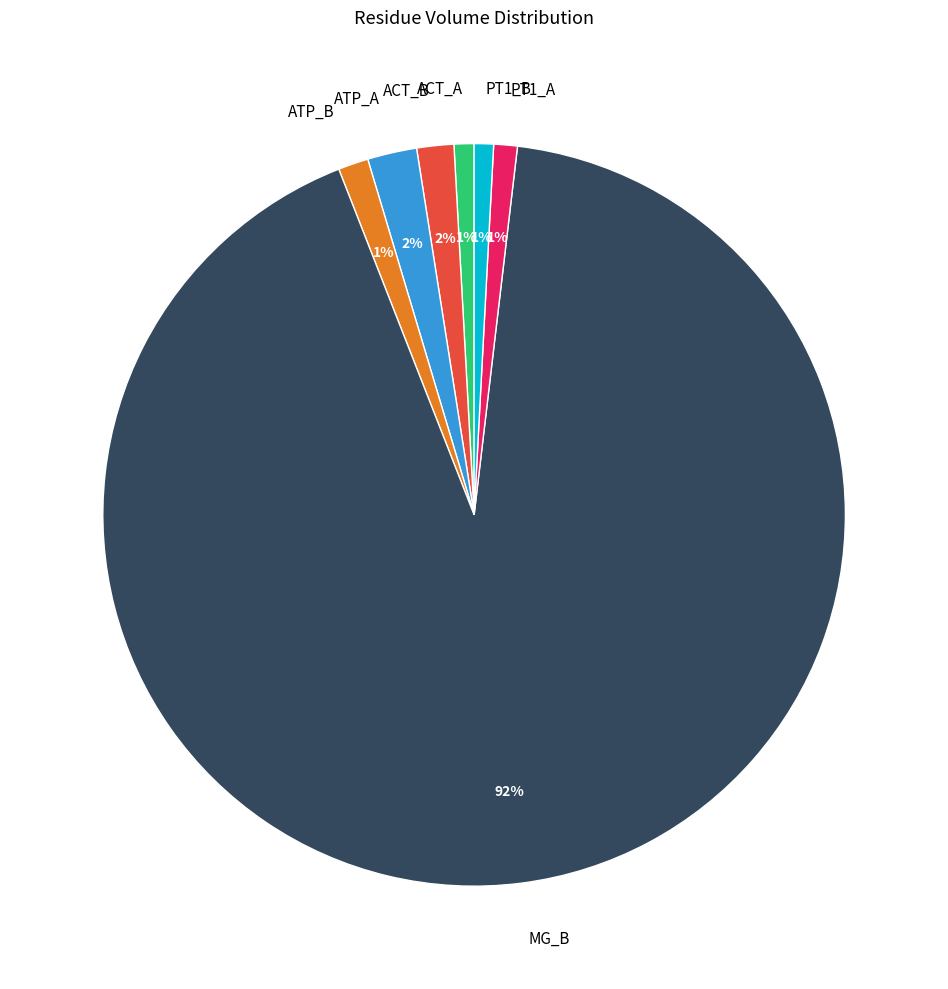

Which category has the biggest portion of the pie?

MG_B